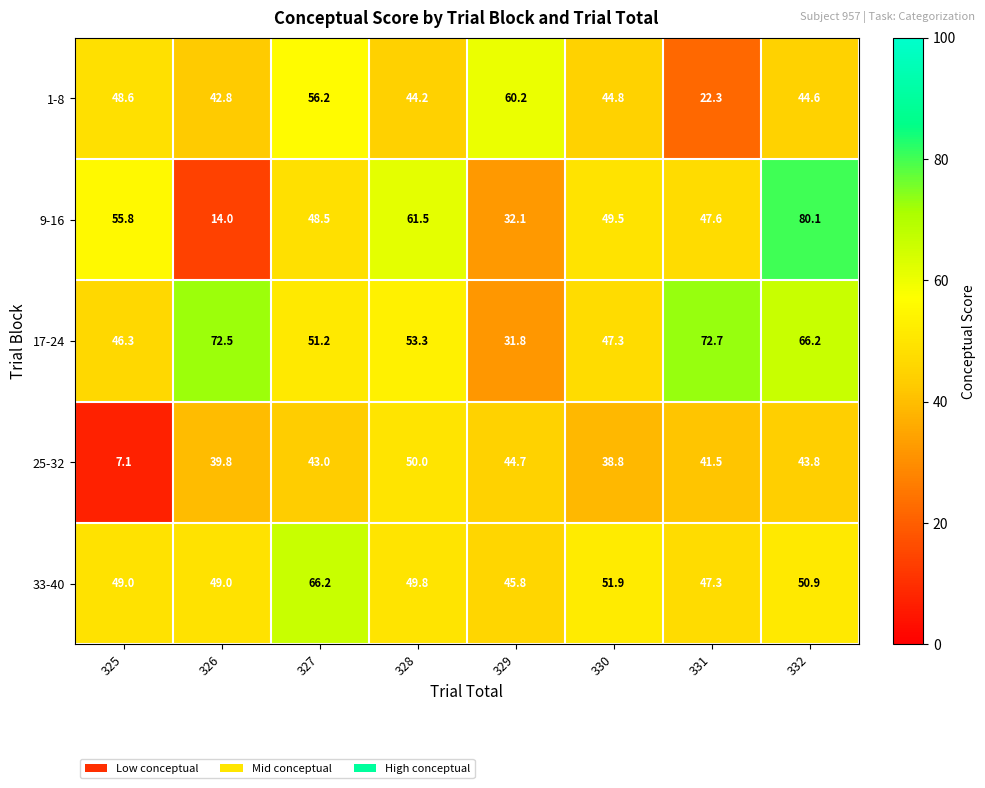

What value does the 25-32 series have at 331?

41.5